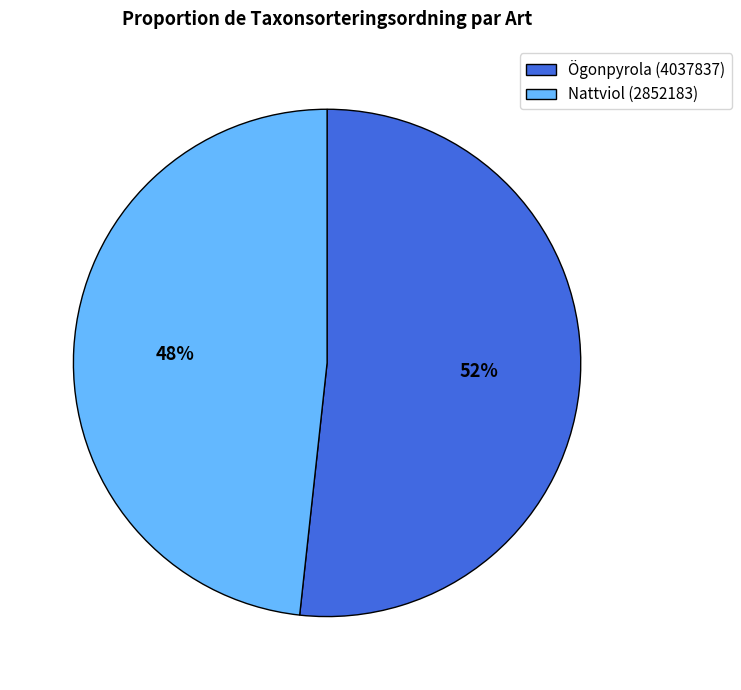

Which slice is the largest?

Ögonpyrola (4037837)